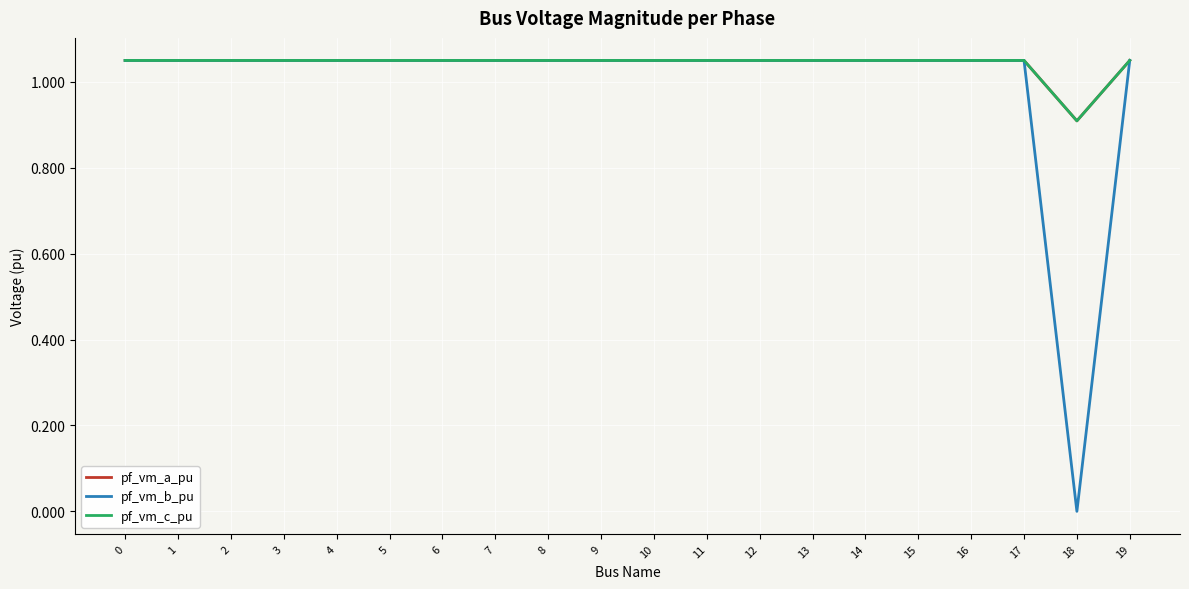

Is this an area chart (filled region under the line)?

No